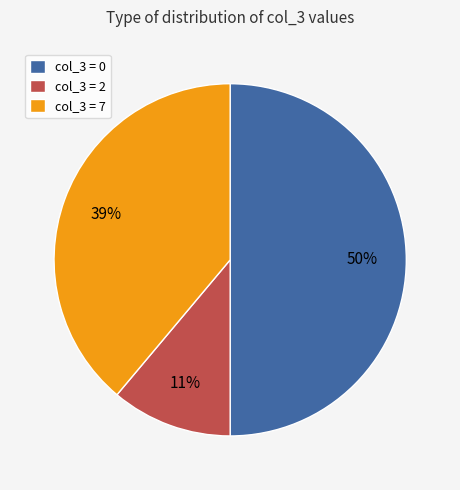

To the nearest percent, what is the difference between the col_3 = 7 and col_3 = 2 slice percentages?

28%